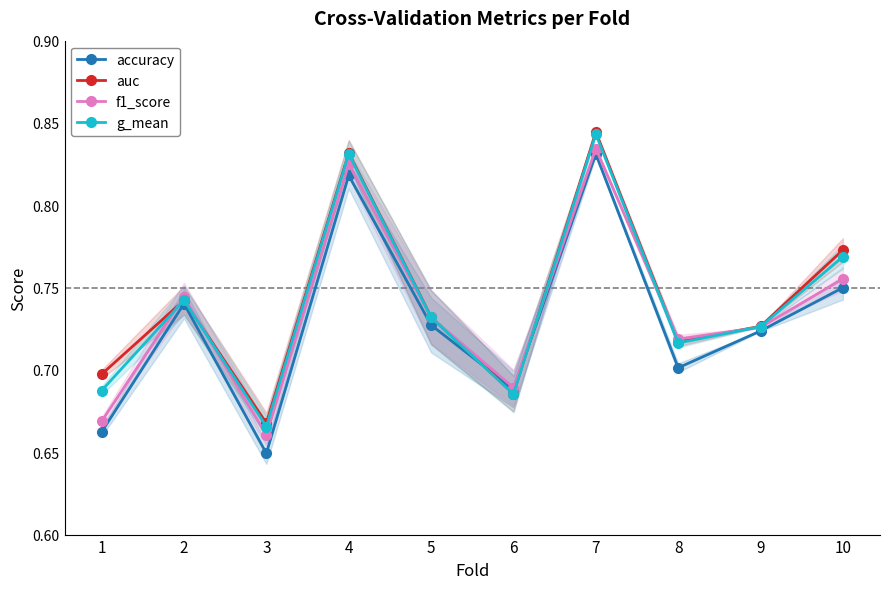

Rank the series by their maximum value, from highest to lowest.

auc, g_mean, f1_score, accuracy